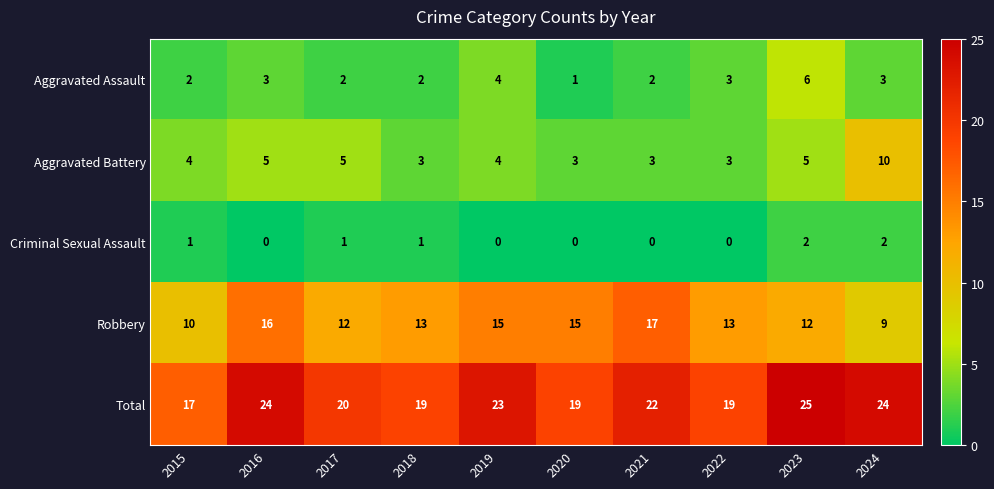

Count the Criminal Sexual Assault values in the range 0 to 1.

8